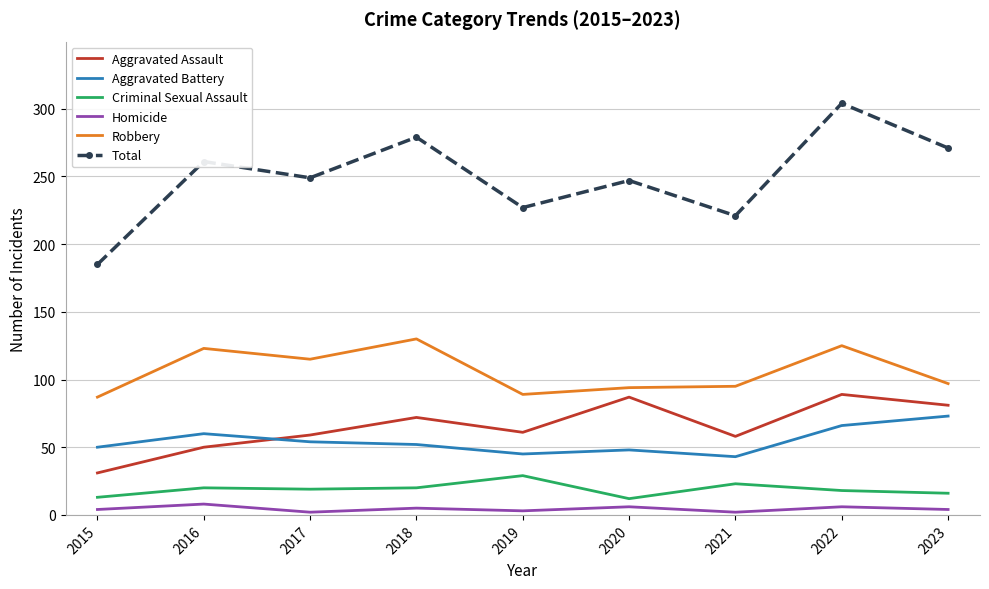

At 2016, list the series in order from smallest to largest.

Homicide, Criminal Sexual Assault, Aggravated Assault, Aggravated Battery, Robbery, Total